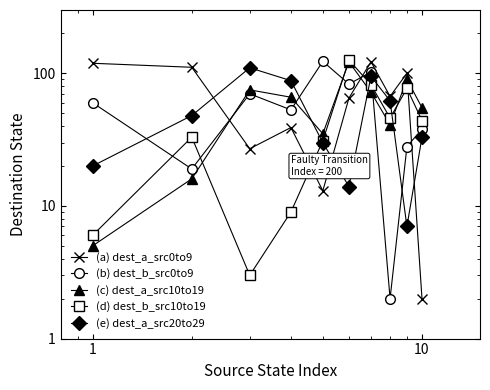

How many series are shown in this chart?

5